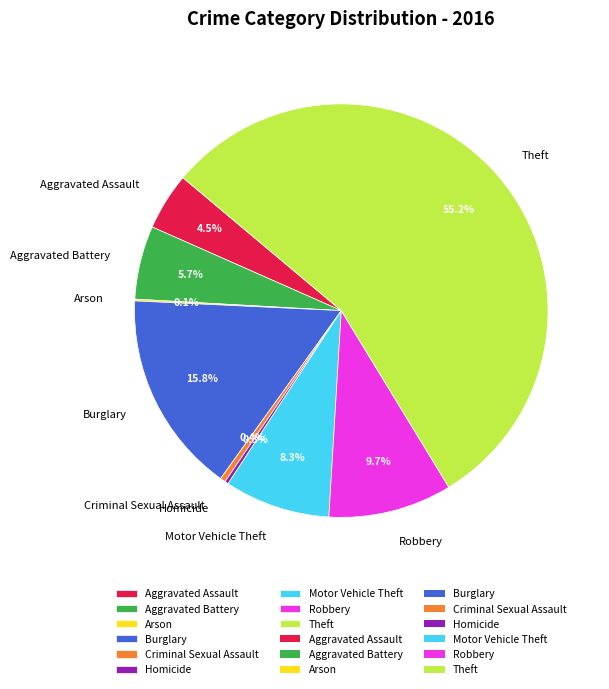

What is the largest slice in the pie chart?

Theft